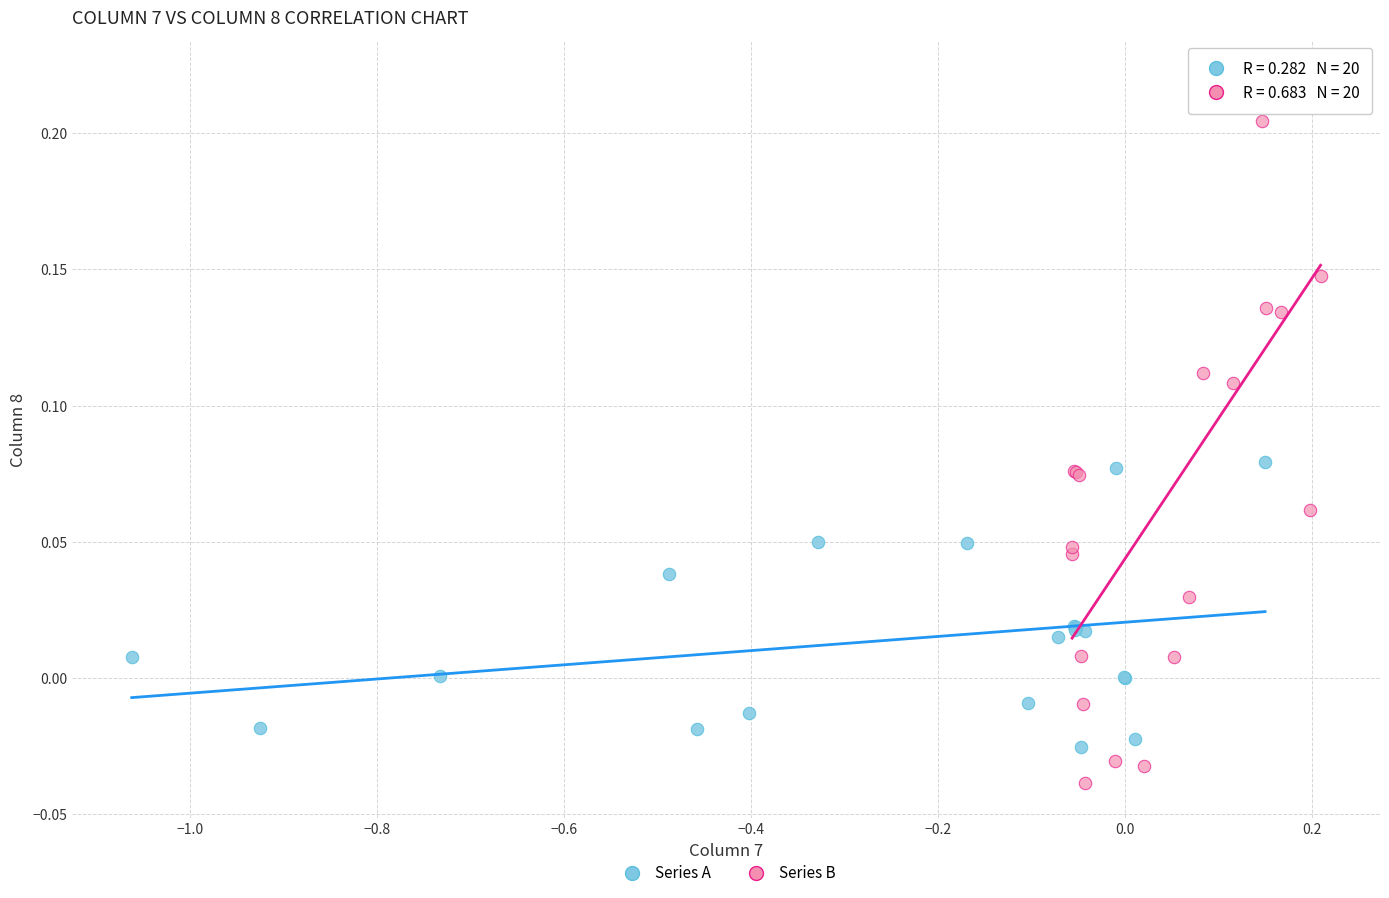

What are all the series names shown in the legend?

Series A, Series B